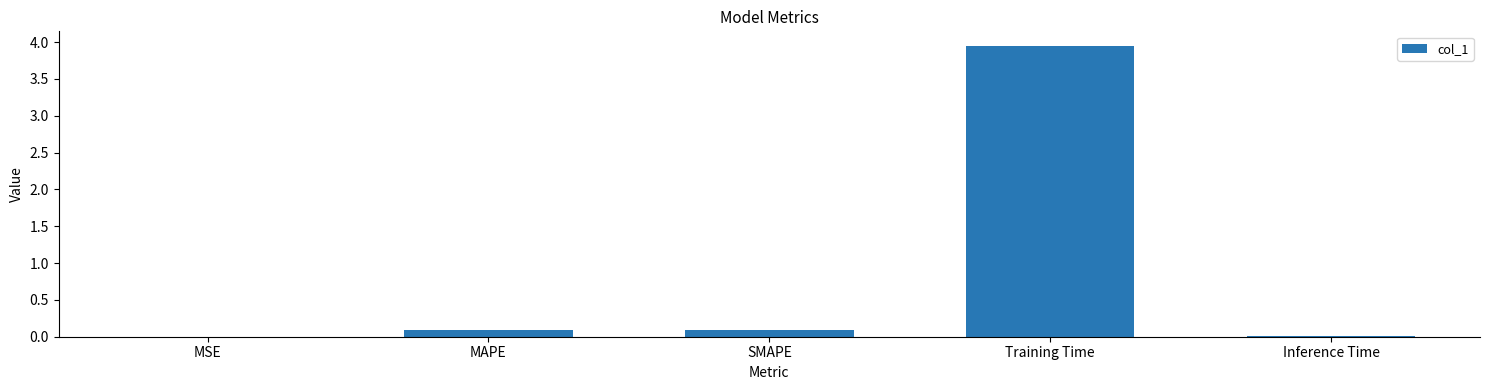

The value at Inference Time is 0.0. True or false?

True